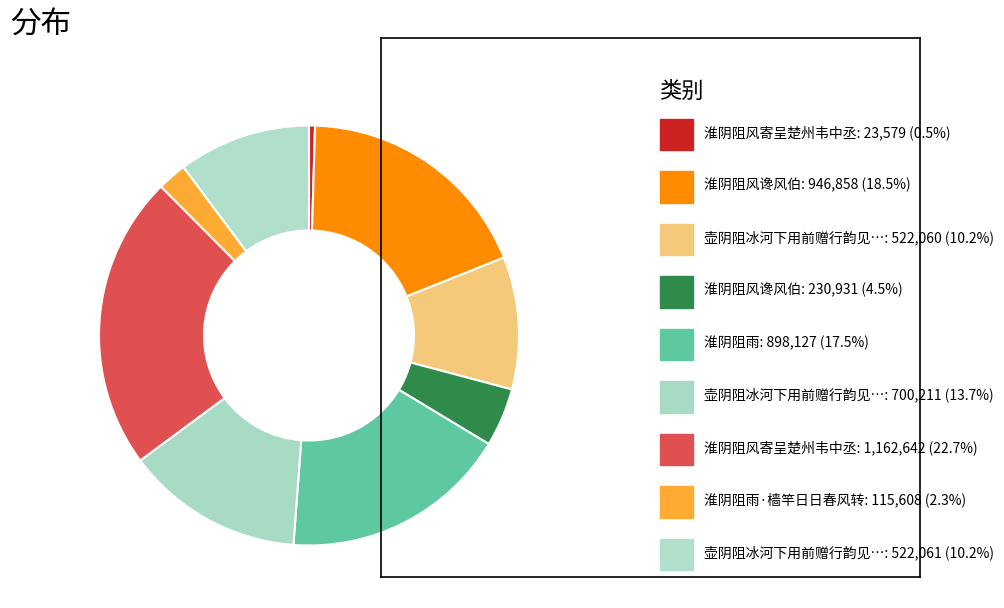

Rank the categories by value from lowest to highest.

淮阴阻风寄呈楚州韦中丞, 淮阴阻雨·樯竿日日春风转, 淮阴阻风谗风伯, 壶阴阻冰河下用前赠行韵见寄有悔心焉走笔戏荅 其一, 壶阴阻冰河下用前赠行韵见寄有悔心焉走笔戏荅 其二, 壶阴阻冰河下用前赠行韵见寄有悔心焉走笔戏荅, 淮阴阻雨, 淮阴阻风谗风伯, 淮阴阻风寄呈楚州韦中丞